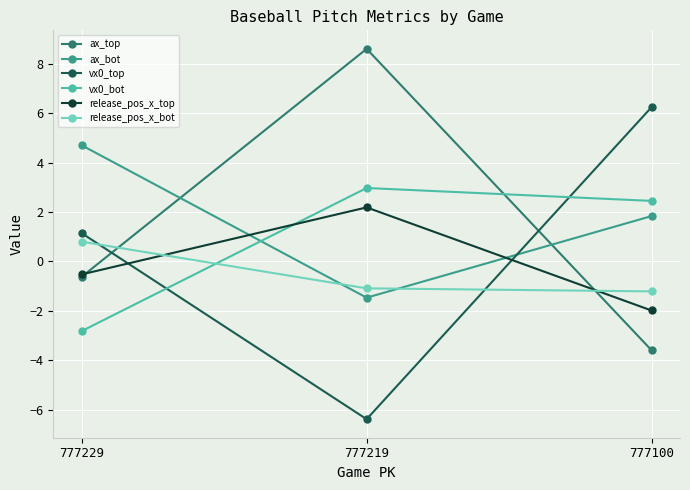

Which series has the largest total across all categories?

ax_bot